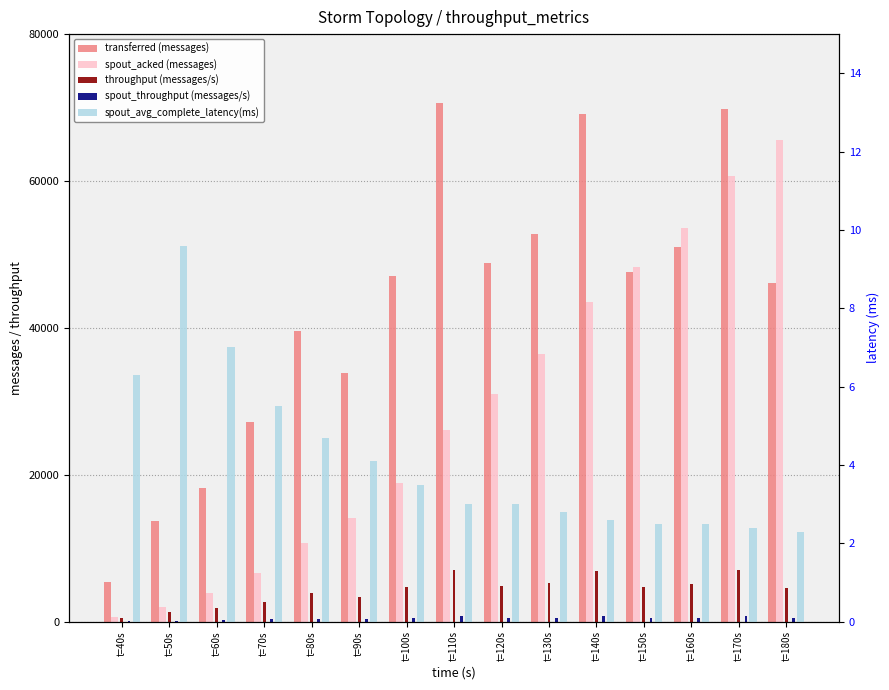

What is the difference between the spout_acked (messages) values at t=150s and t=50s?

46400.0